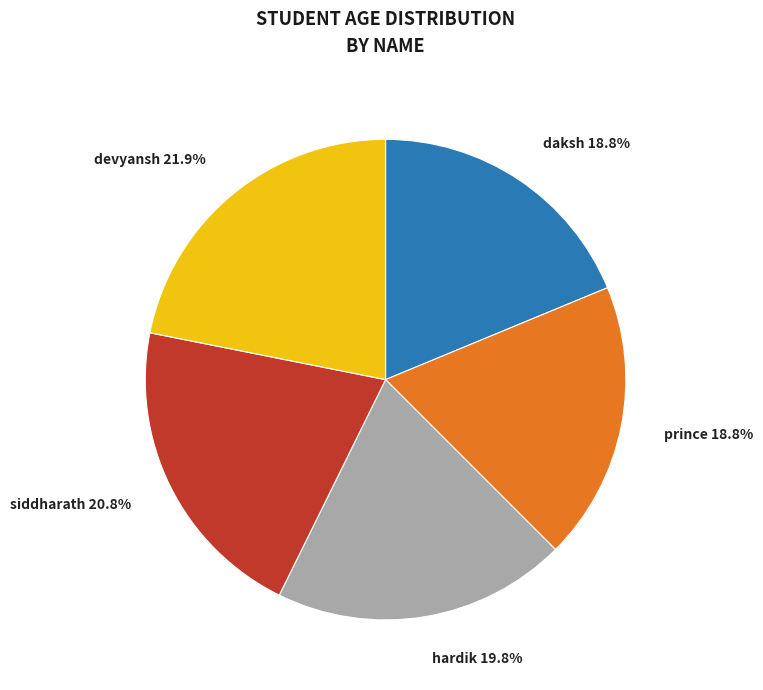

Which slice is the largest?

devyansh